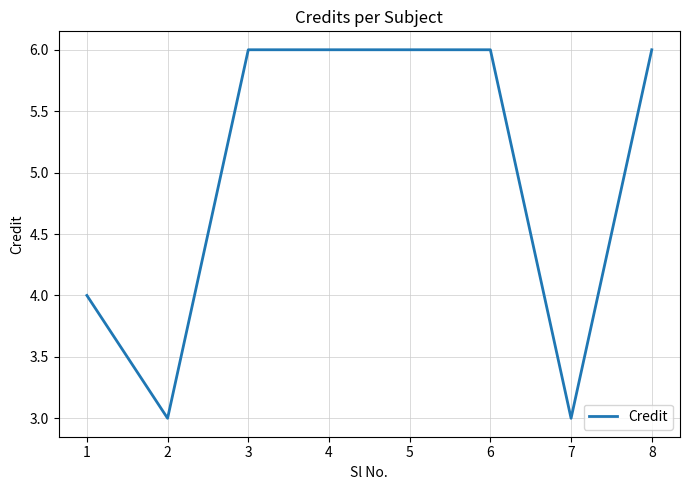

Where is the first local minimum?

2